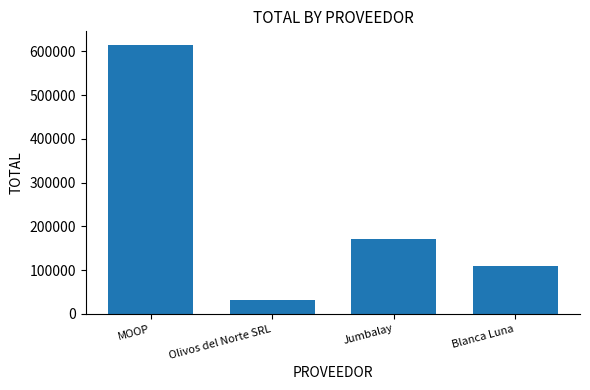

What is the minimum value shown in the chart?

32313.2